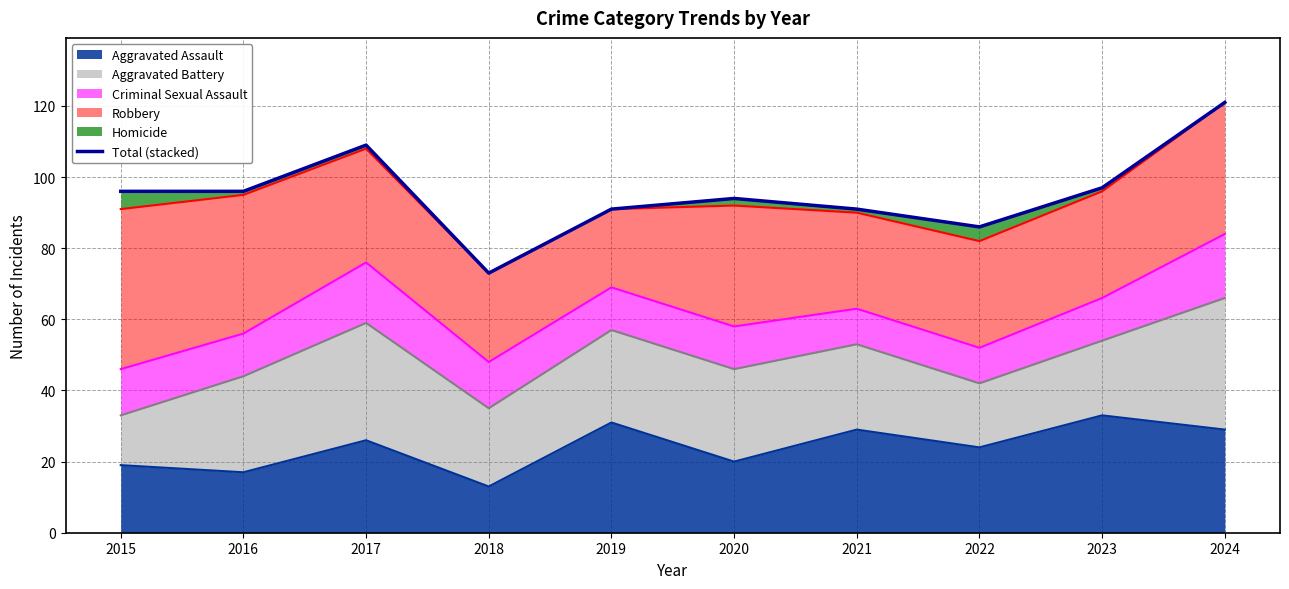

What is the difference between the values at 2021 and 2017?

18